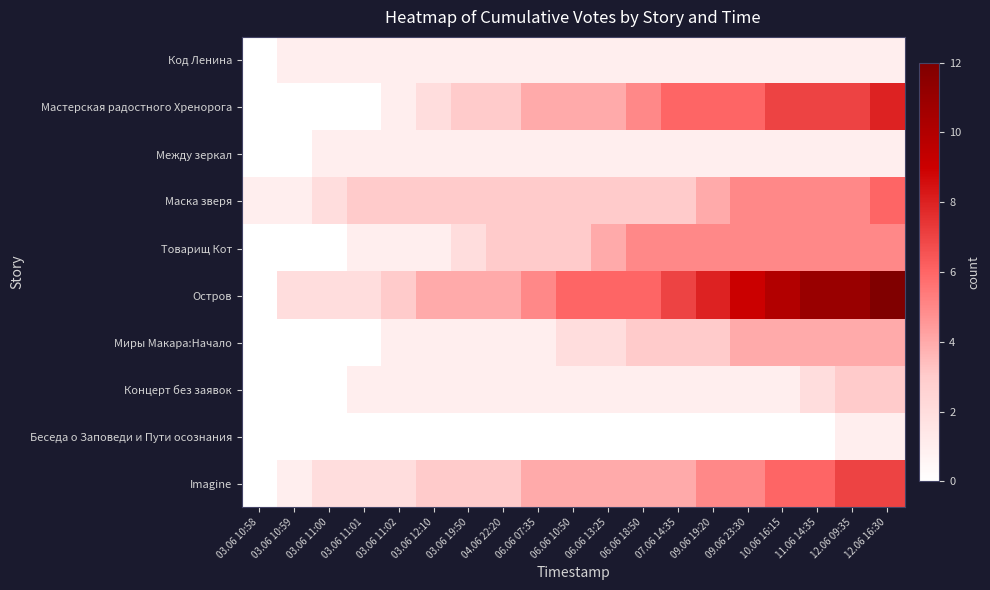

Reading right to left, what are all the values shown in this chart?

Код Ленина: 12.06 16:30=1	12.06 09:35=1	11.06 14:35=1	10.06 16:15=1	09.06 23:30=1	09.06 19:20=1	07.06 14:35=1	06.06 18:50=1	06.06 13:25=1	06.06 10:50=1	06.06 07:35=1	04.06 22:20=1	03.06 19:50=1	03.06 12:10=1	03.06 11:02=1	03.06 11:01=1	03.06 11:00=1	03.06 10:59=1	03.06 10:58=0
Мастерская радостного Хренорога: 12.06 16:30=8	12.06 09:35=7	11.06 14:35=7	10.06 16:15=7	09.06 23:30=6	09.06 19:20=6	07.06 14:35=6	06.06 18:50=5	06.06 13:25=4	06.06 10:50=4	06.06 07:35=4	04.06 22:20=3	03.06 19:50=3	03.06 12:10=2	03.06 11:02=1	03.06 11:01=0	03.06 11:00=0	03.06 10:59=0	03.06 10:58=0
Между зеркал: 12.06 16:30=1	12.06 09:35=1	11.06 14:35=1	10.06 16:15=1	09.06 23:30=1	09.06 19:20=1	07.06 14:35=1	06.06 18:50=1	06.06 13:25=1	06.06 10:50=1	06.06 07:35=1	04.06 22:20=1	03.06 19:50=1	03.06 12:10=1	03.06 11:02=1	03.06 11:01=1	03.06 11:00=1	03.06 10:59=0	03.06 10:58=0
Маска зверя: 12.06 16:30=6	12.06 09:35=5	11.06 14:35=5	10.06 16:15=5	09.06 23:30=5	09.06 19:20=4	07.06 14:35=3	06.06 18:50=3	06.06 13:25=3	06.06 10:50=3	06.06 07:35=3	04.06 22:20=3	03.06 19:50=3	03.06 12:10=3	03.06 11:02=3	03.06 11:01=3	03.06 11:00=2	03.06 10:59=1	03.06 10:58=1
Товарищ Кот: 12.06 16:30=5	12.06 09:35=5	11.06 14:35=5	10.06 16:15=5	09.06 23:30=5	09.06 19:20=5	07.06 14:35=5	06.06 18:50=5	06.06 13:25=4	06.06 10:50=3	06.06 07:35=3	04.06 22:20=3	03.06 19:50=2	03.06 12:10=1	03.06 11:02=1	03.06 11:01=1	03.06 11:00=0	03.06 10:59=0	03.06 10:58=0
Остров: 12.06 16:30=12	12.06 09:35=11	11.06 14:35=11	10.06 16:15=10	09.06 23:30=9	09.06 19:20=8	07.06 14:35=7	06.06 18:50=6	06.06 13:25=6	06.06 10:50=6	06.06 07:35=5	04.06 22:20=4	03.06 19:50=4	03.06 12:10=4	03.06 11:02=3	03.06 11:01=2	03.06 11:00=2	03.06 10:59=2	03.06 10:58=0
Миры Макара:Начало: 12.06 16:30=4	12.06 09:35=4	11.06 14:35=4	10.06 16:15=4	09.06 23:30=4	09.06 19:20=3	07.06 14:35=3	06.06 18:50=3	06.06 13:25=2	06.06 10:50=2	06.06 07:35=1	04.06 22:20=1	03.06 19:50=1	03.06 12:10=1	03.06 11:02=1	03.06 11:01=0	03.06 11:00=0	03.06 10:59=0	03.06 10:58=0
Концерт без заявок: 12.06 16:30=3	12.06 09:35=3	11.06 14:35=2	10.06 16:15=1	09.06 23:30=1	09.06 19:20=1	07.06 14:35=1	06.06 18:50=1	06.06 13:25=1	06.06 10:50=1	06.06 07:35=1	04.06 22:20=1	03.06 19:50=1	03.06 12:10=1	03.06 11:02=1	03.06 11:01=1	03.06 11:00=0	03.06 10:59=0	03.06 10:58=0
Беседа о Заповеди и Пути осознания: 12.06 16:30=1	12.06 09:35=1	11.06 14:35=0	10.06 16:15=0	09.06 23:30=0	09.06 19:20=0	07.06 14:35=0	06.06 18:50=0	06.06 13:25=0	06.06 10:50=0	06.06 07:35=0	04.06 22:20=0	03.06 19:50=0	03.06 12:10=0	03.06 11:02=0	03.06 11:01=0	03.06 11:00=0	03.06 10:59=0	03.06 10:58=0
Imagine: 12.06 16:30=7	12.06 09:35=7	11.06 14:35=6	10.06 16:15=6	09.06 23:30=5	09.06 19:20=5	07.06 14:35=4	06.06 18:50=4	06.06 13:25=4	06.06 10:50=4	06.06 07:35=4	04.06 22:20=3	03.06 19:50=3	03.06 12:10=3	03.06 11:02=2	03.06 11:01=2	03.06 11:00=2	03.06 10:59=1	03.06 10:58=0